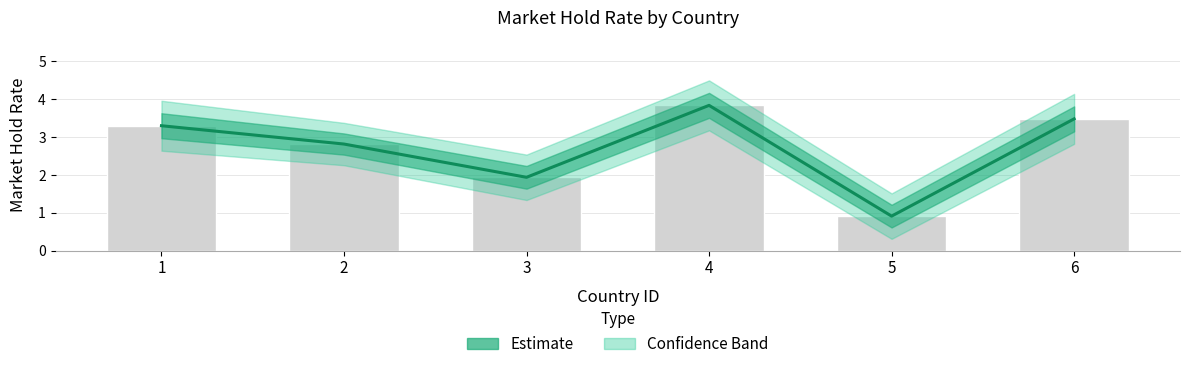

Reading right to left, transcribe all the data shown in this chart.

6=3.5	5=0.9	4=3.8	3=1.9	2=2.8	1=3.3